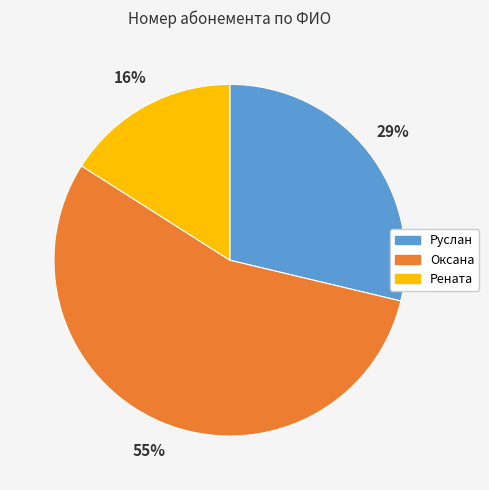

Is there a majority slice in this chart?

Yes